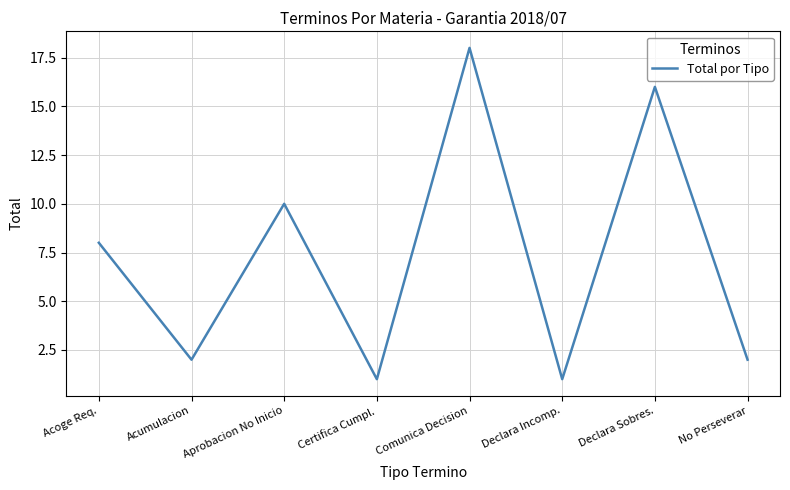

Where is the first local minimum?

Acumulacion